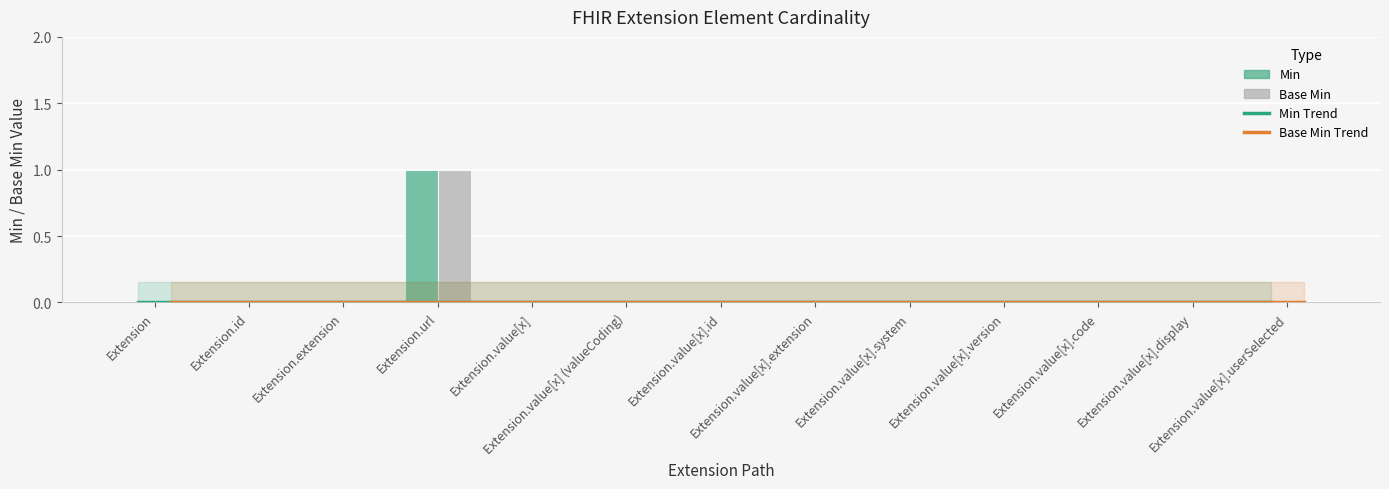

Does the chart contain stacked bars?

No